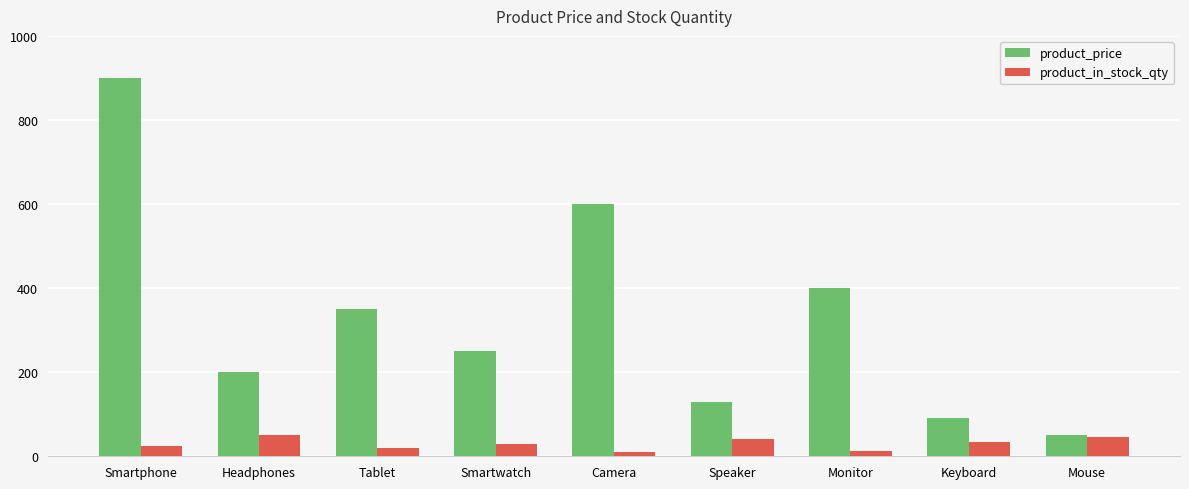

Is it true that product_in_stock_qty equals 25.0 at Smartphone?

True